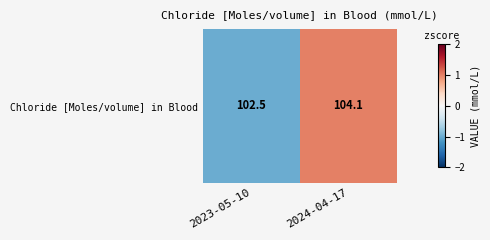

At which label is the value closest to 0?

2023-05-10